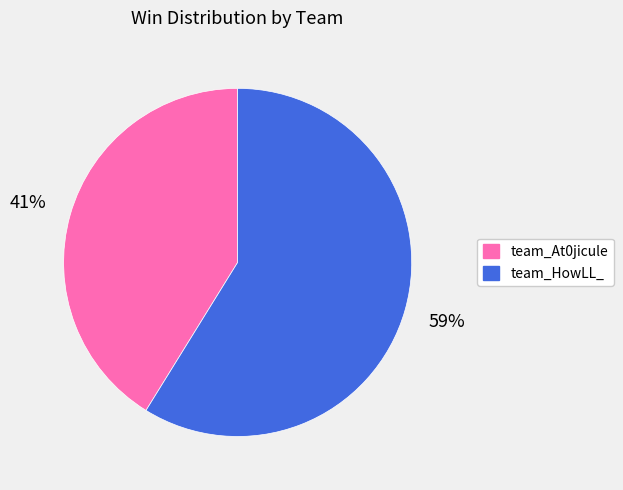

Is the sum of team_At0jicule and team_HowLL_ greater than half?

Yes